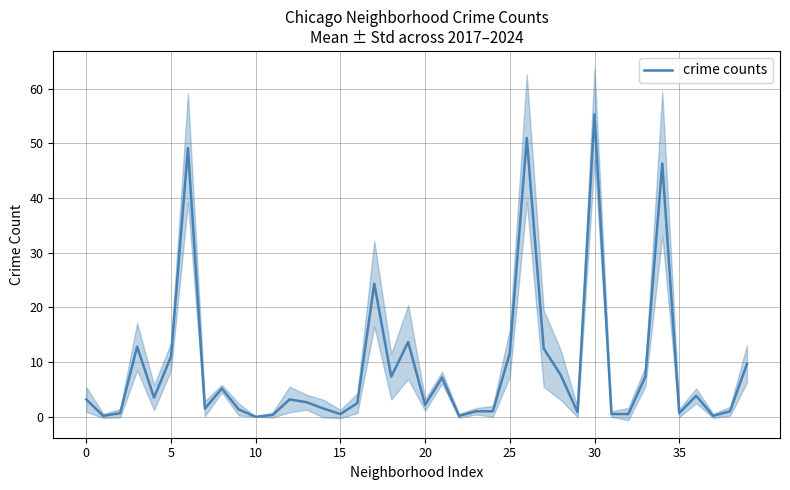

Is this an area chart (filled region under the line)?

No